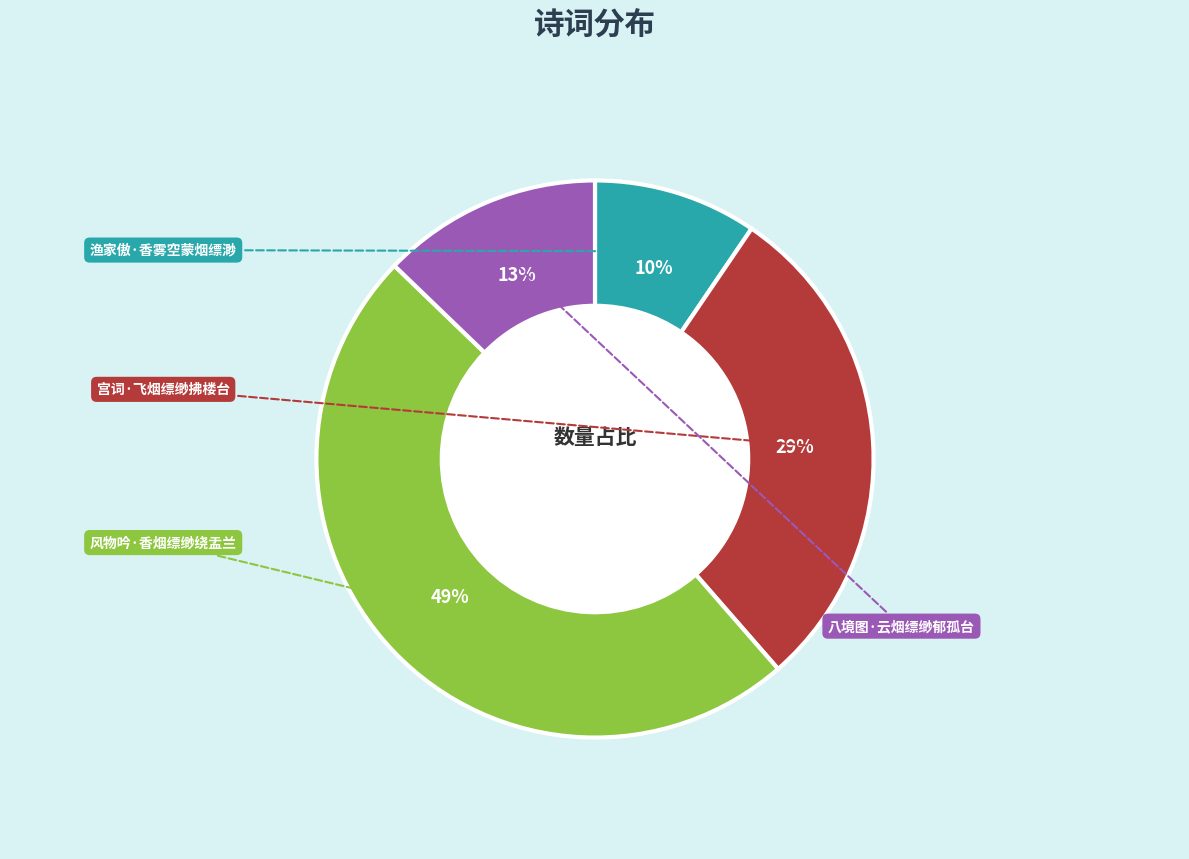

True or false: 渔家傲·香雾空蒙烟缥渺 accounts for 1% of the total.

False